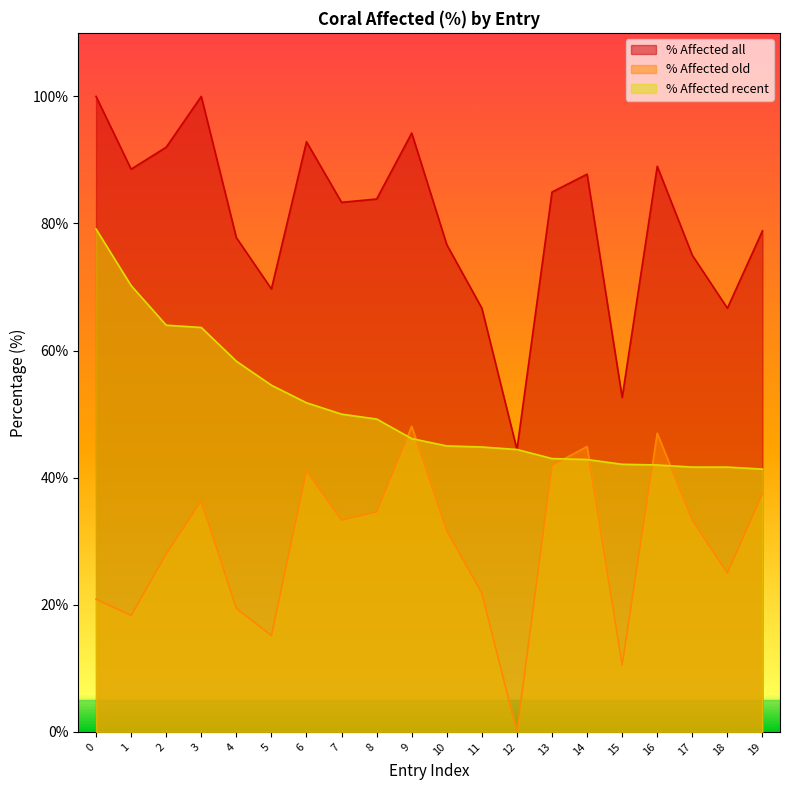

What is the sum of the % Affected old values at 3 and 14?

81.3